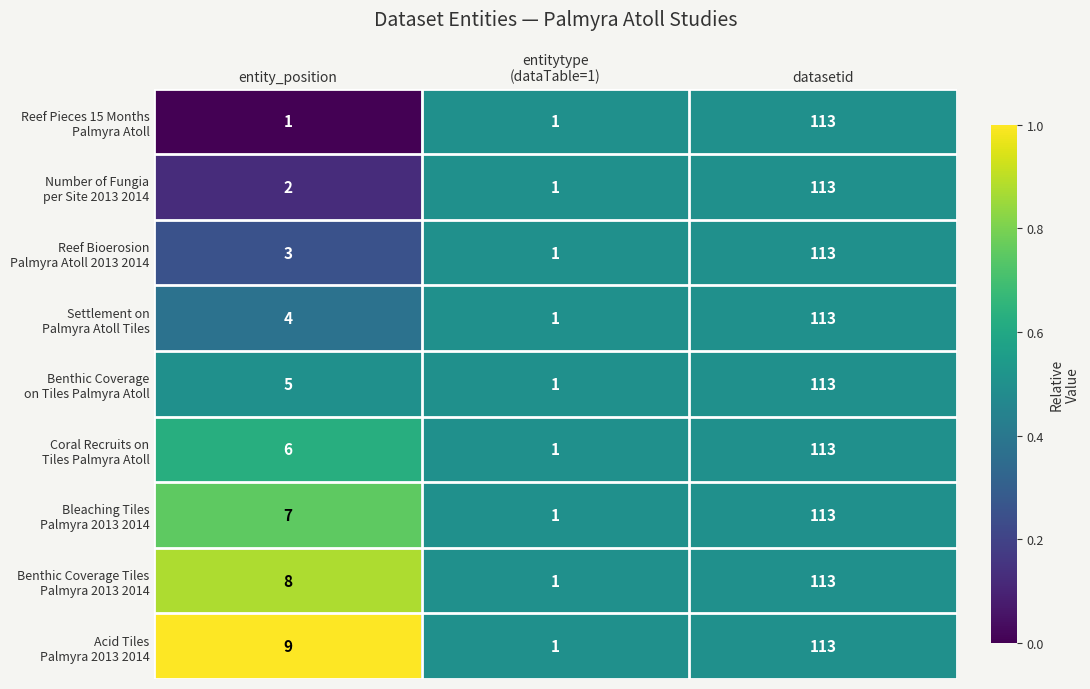

At which category does the chart reach its peak across all series?

datasetid